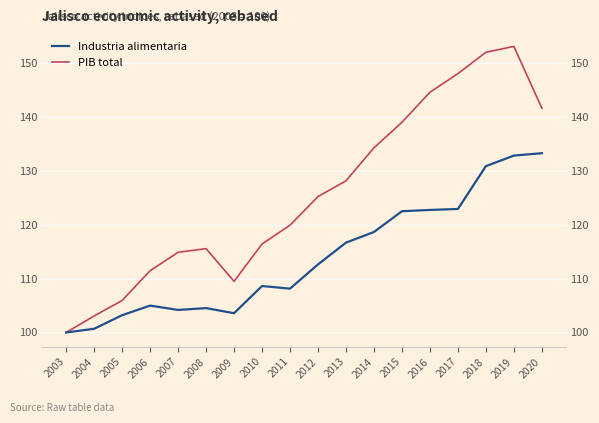

What is the value of the PIB total point at the 12th from the left?

134.3